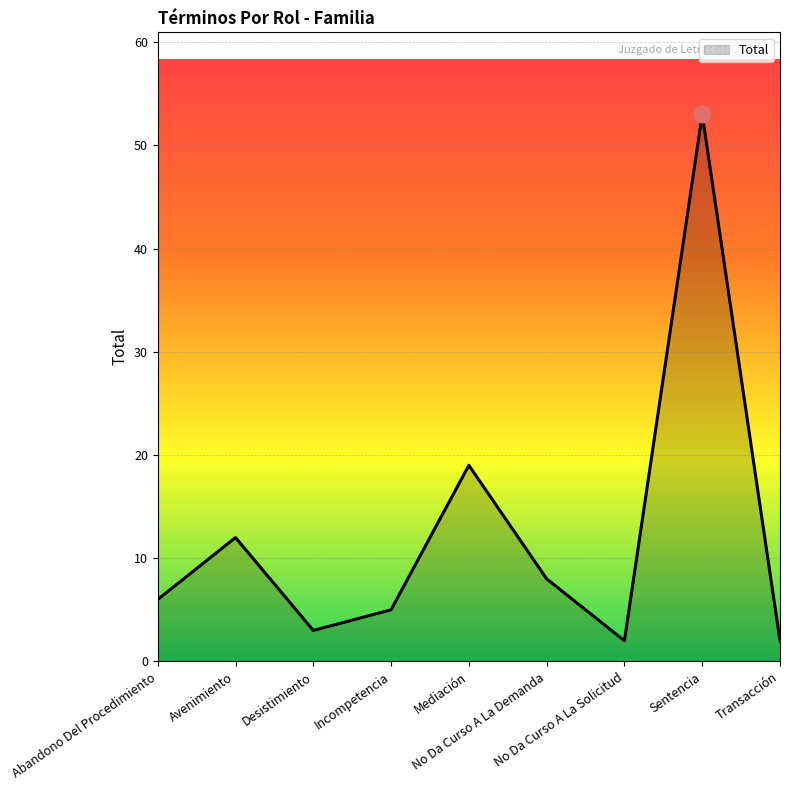

The value at Abandono Del Procedimiento is 6. True or false?

True